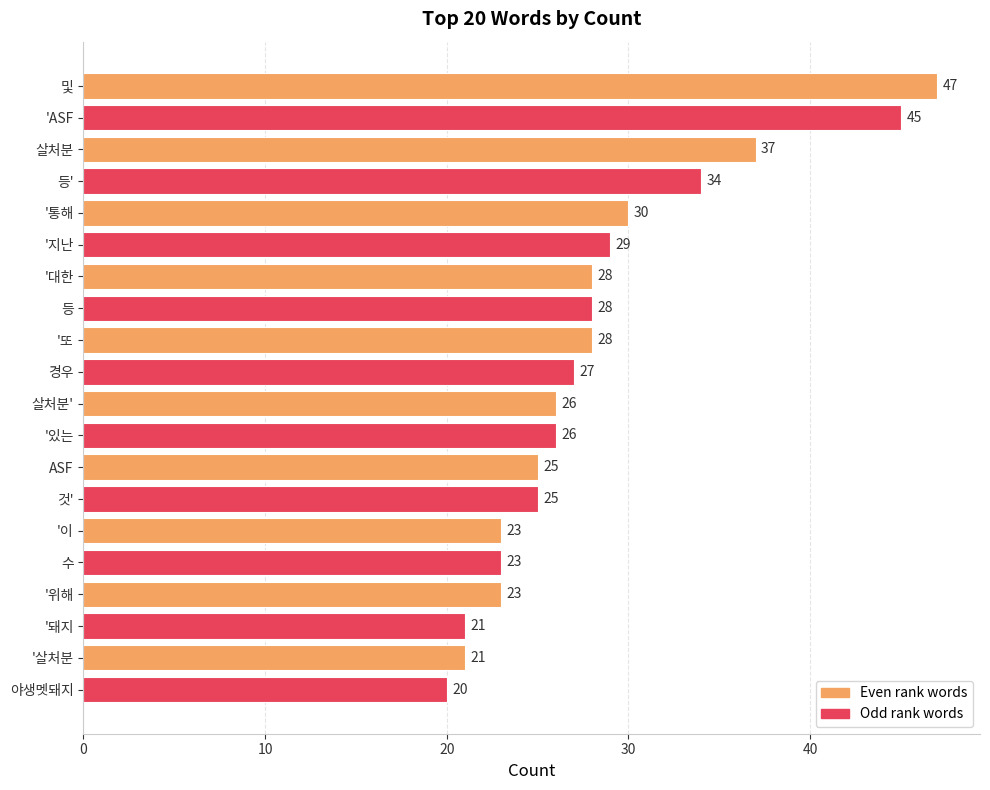

What is the approximate value at 등'?

34